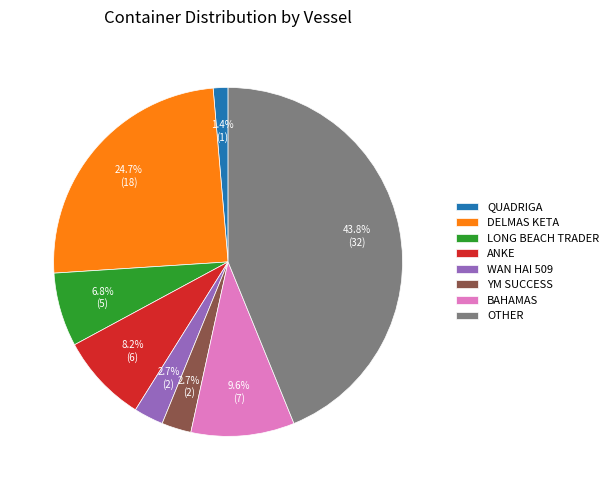

What is the smallest slice in the pie chart?

QUADRIGA